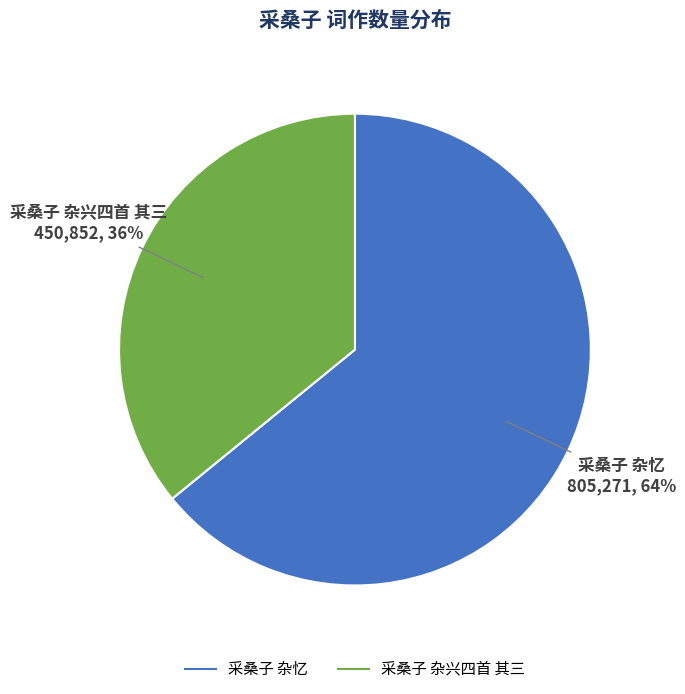

To the nearest percent, what is the combined percentage of 采桑子 杂兴四首 其三 and 采桑子 杂忆?

100%